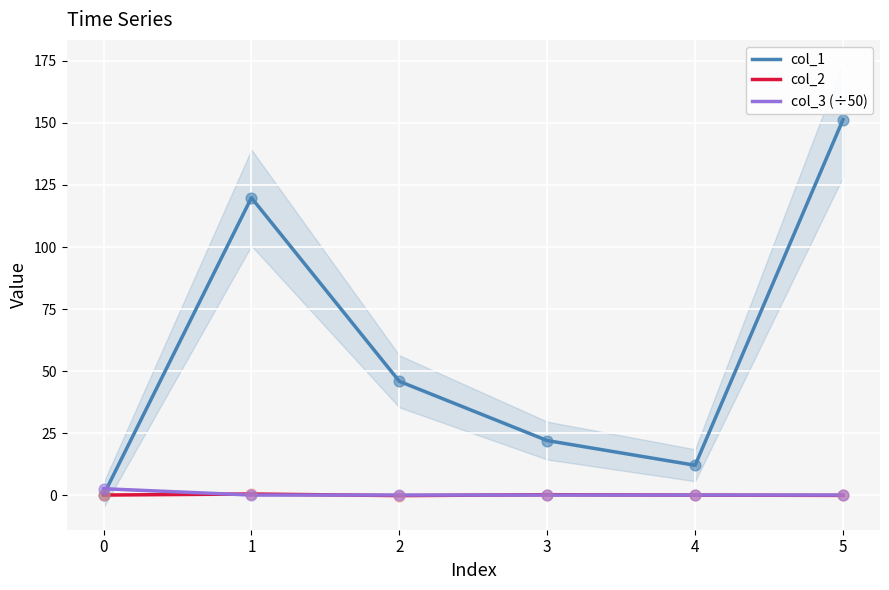

Is the value of col_3 (÷50) at 1 greater than the value of col_2 at 0?

No